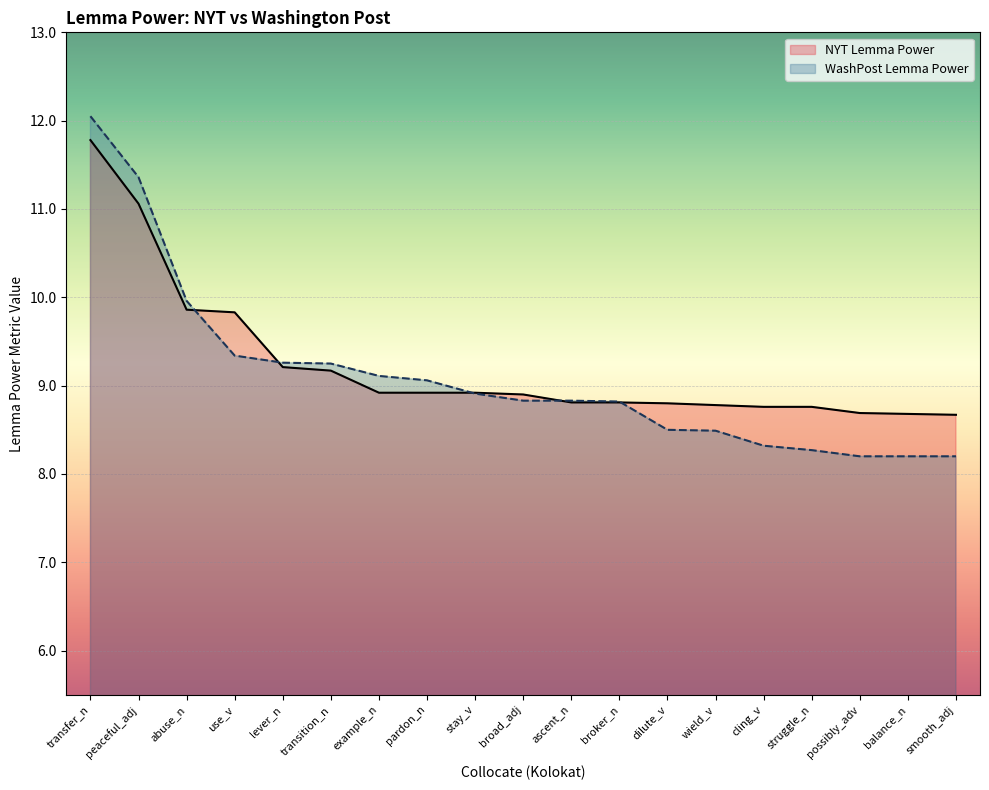

Where is NYT Lemma Power nearest to the value 10?

abuse_n